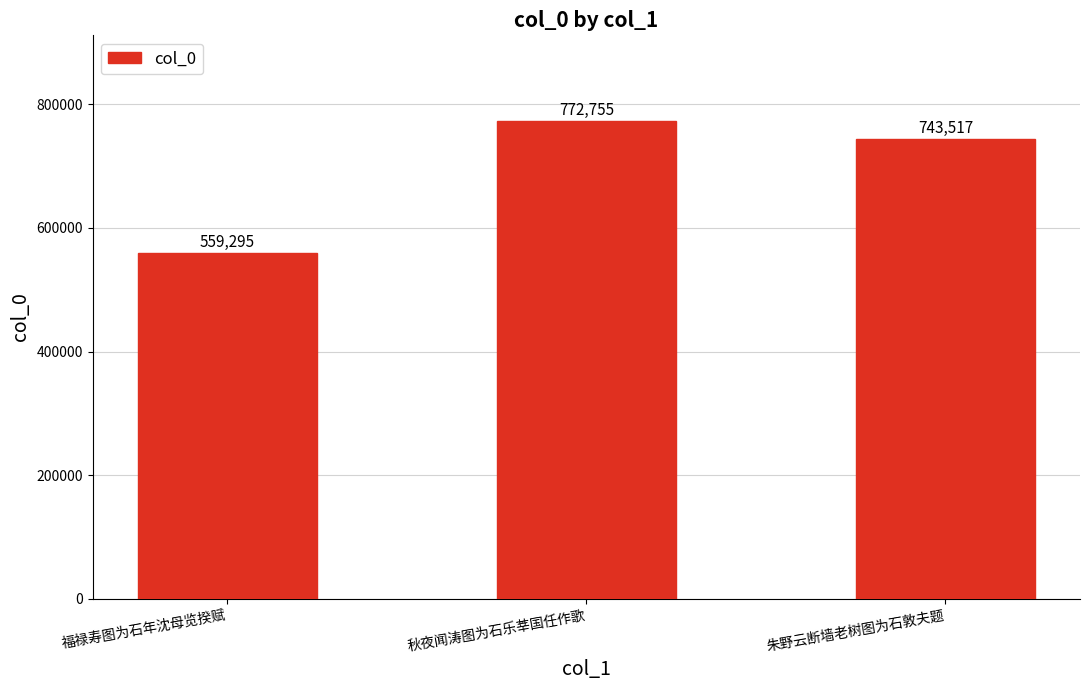

What position from the right is 朱野云断墙老树图为石敦夫题?

1